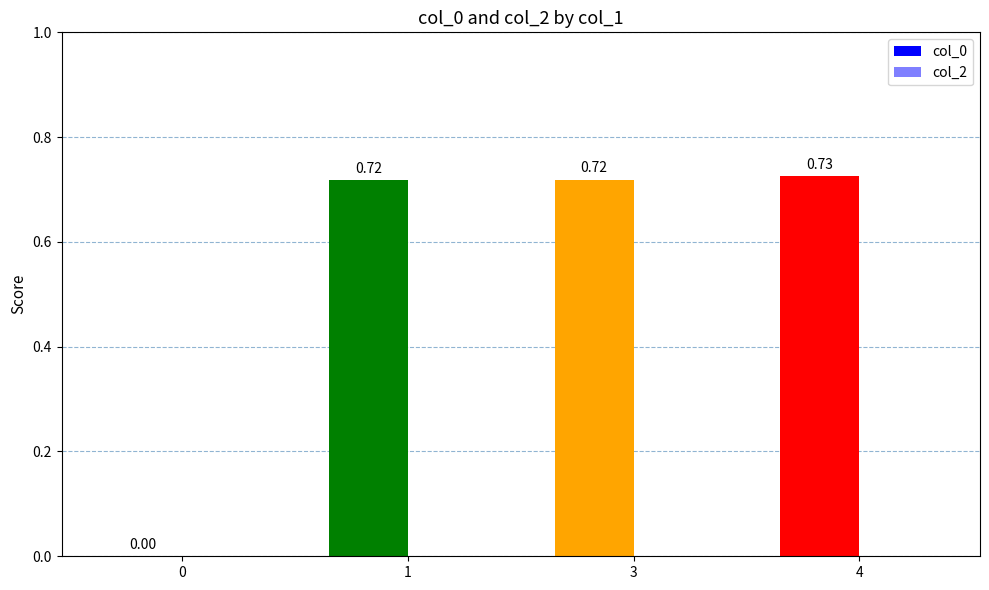

Between 0 and 3, which is larger?

3